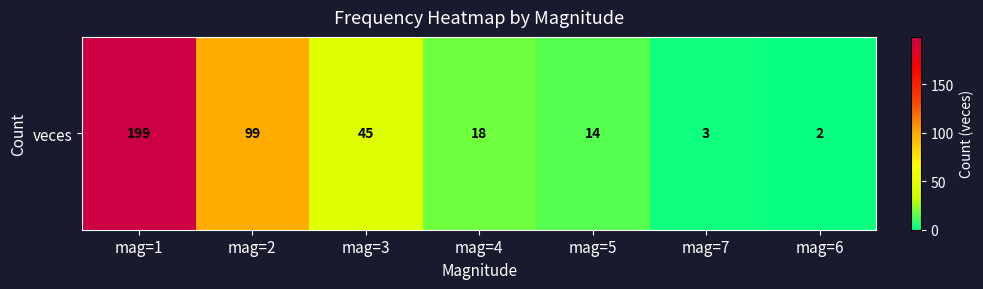

Is it true that the value at mag=5 is 14?

True